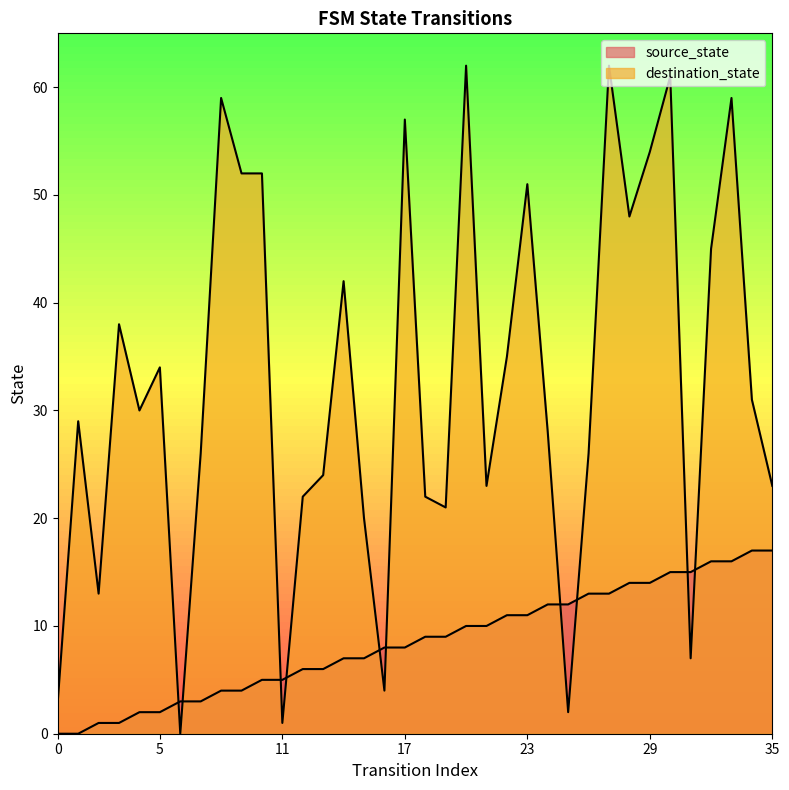

Which series has the largest total across all categories?

destination_state